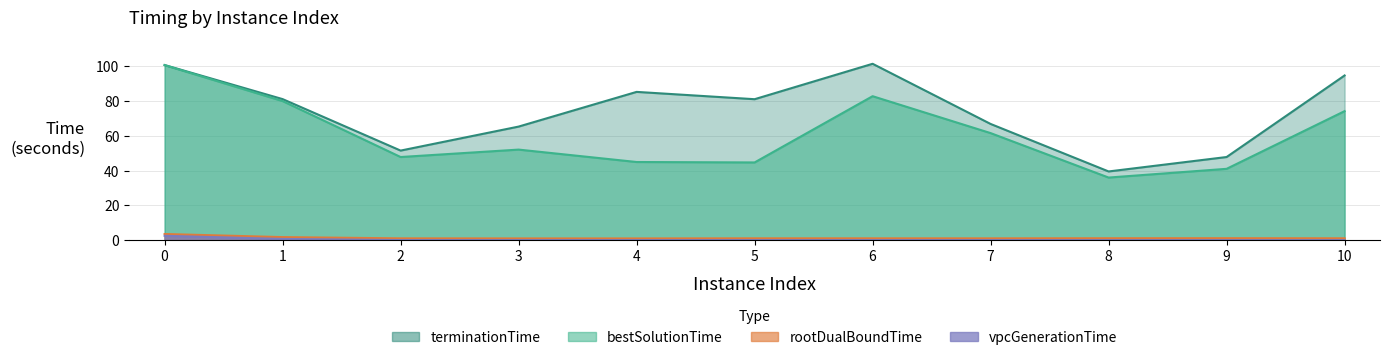

Which series has the largest total across all categories?

terminationTime